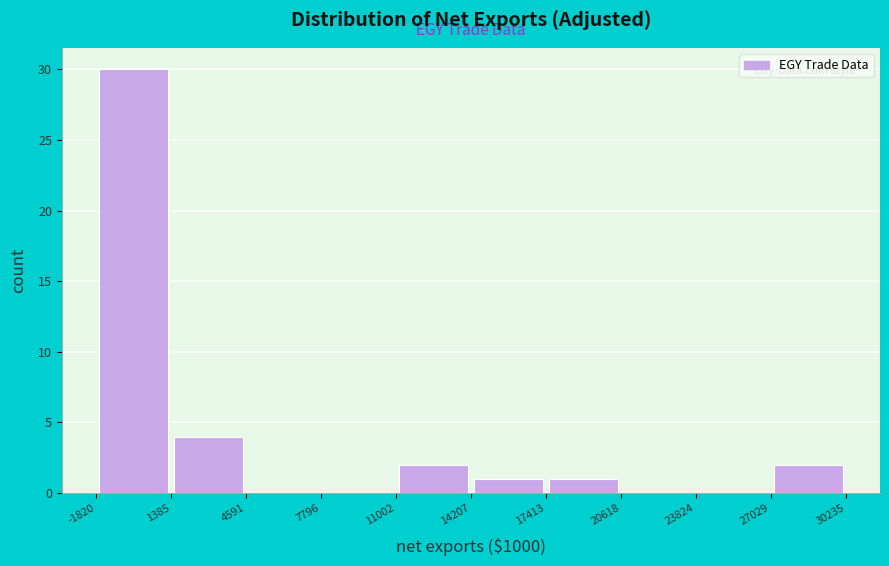

Reading left to right, list every bar in this chart as the range it spans on the x-axis followed by its height. The values are not printed on the chart, so give them approximately, as read against the axis.

-1820 to 1385: 30
1385 to 4591: 4
4591 to 7796: 0
7796 to 11002: 0
11002 to 14207: 2
14207 to 17413: 1
17413 to 20618: 1
20618 to 23824: 0
23824 to 27029: 0
27029 to 30235: 2